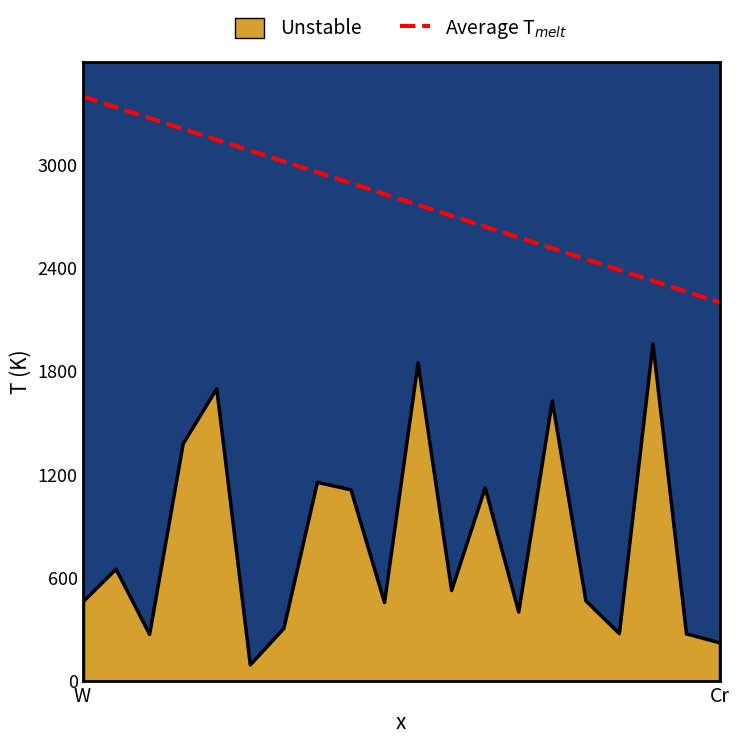

What is the sum of all values?

56000.0